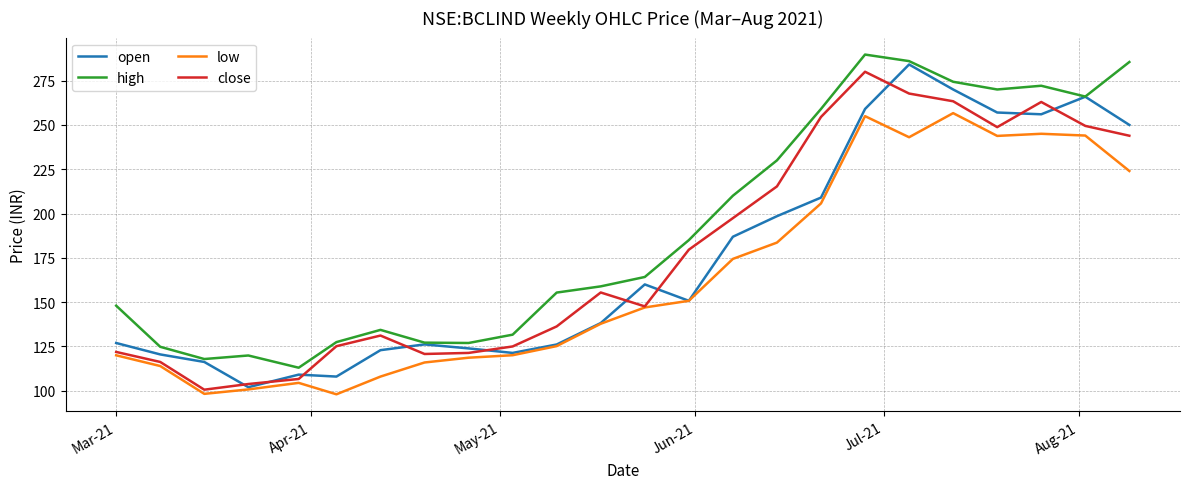

What is the minimum value for open?

102.0